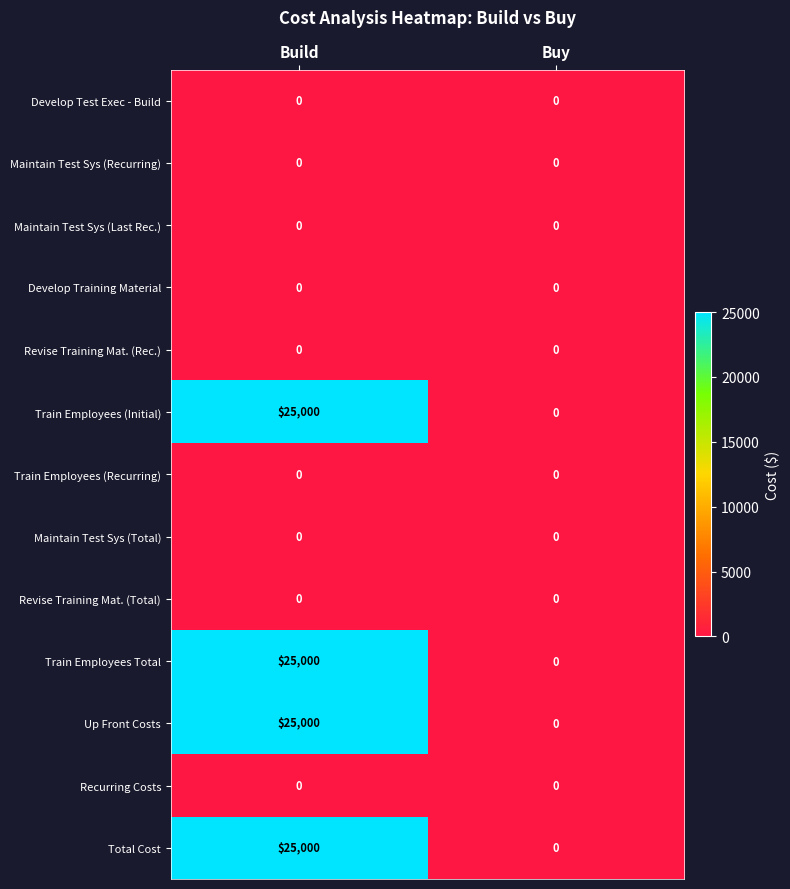

Reading left to right, extract all data points from this chart.

Develop Test Exec - Build: Build=0	Buy=0
Maintain Test Sys (Recurring): Build=0	Buy=0
Maintain Test Sys (Last Rec.): Build=0	Buy=0
Develop Training Material: Build=0	Buy=0
Revise Training Mat. (Rec.): Build=0	Buy=0
Train Employees (Initial): Build=25000	Buy=0
Train Employees (Recurring): Build=0	Buy=0
Maintain Test Sys (Total): Build=0	Buy=0
Revise Training Mat. (Total): Build=0	Buy=0
Train Employees Total: Build=25000	Buy=0
Up Front Costs: Build=25000	Buy=0
Recurring Costs: Build=0	Buy=0
Total Cost: Build=25000	Buy=0